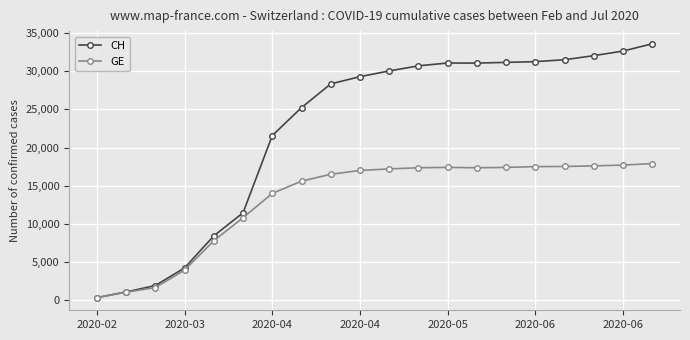

Rank the series by their maximum value, from lowest to highest.

GE, CH